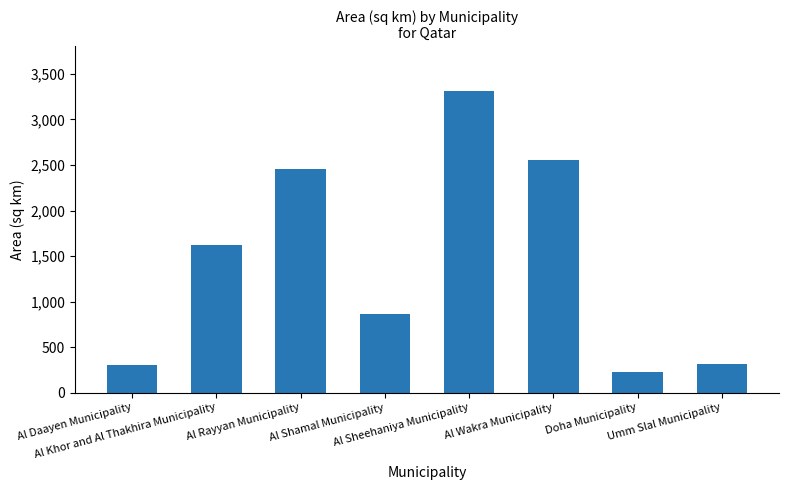

Does the chart contain stacked bars?

No